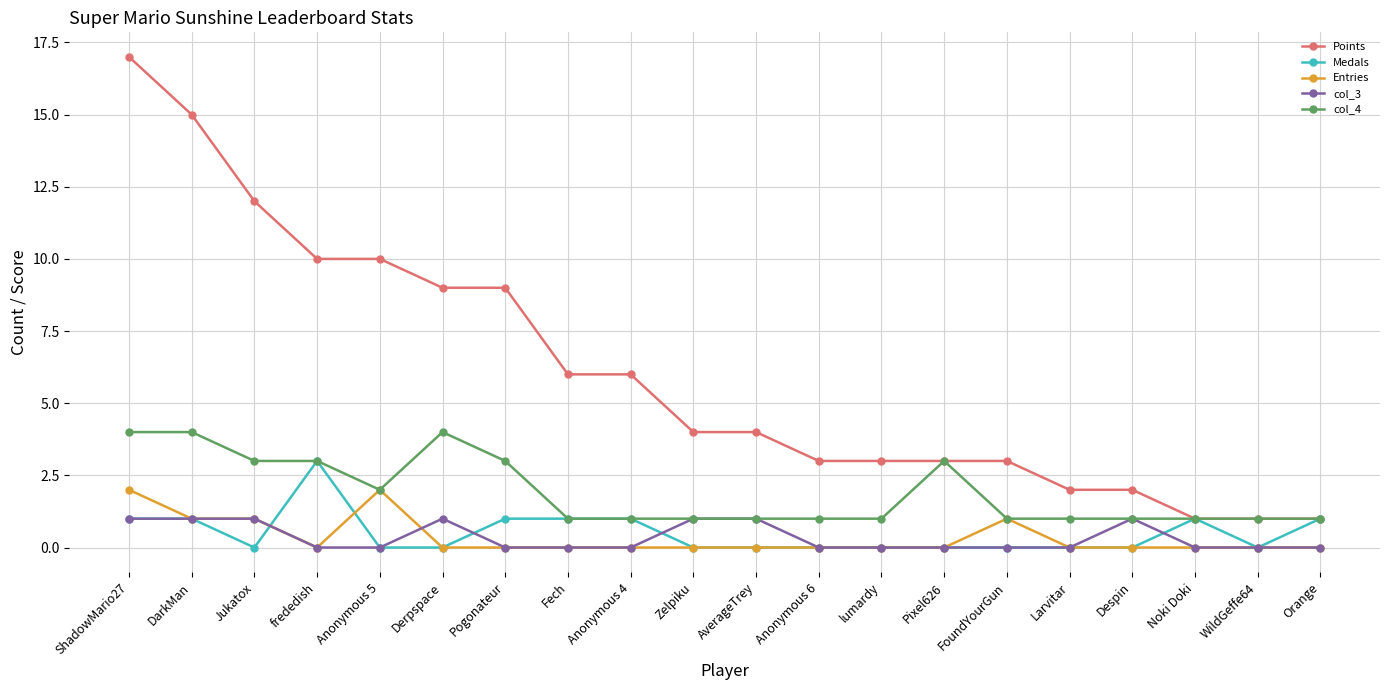

Is this an area chart (filled region under the line)?

No